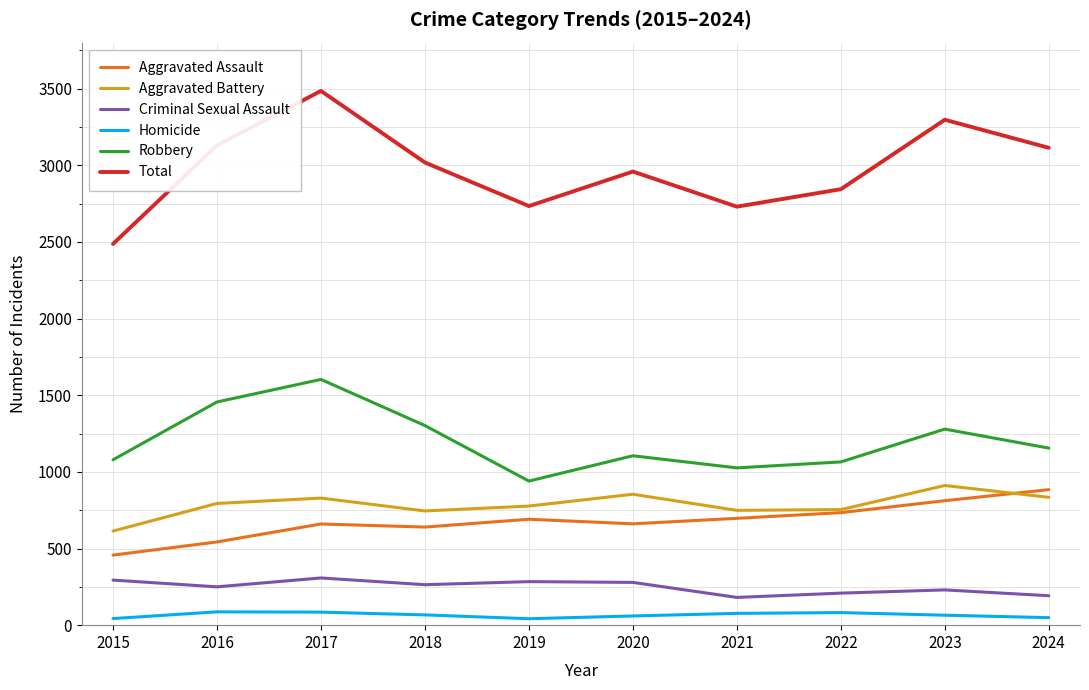

Is the value of Criminal Sexual Assault at 2024 greater than the value of Aggravated Assault at 2015?

No